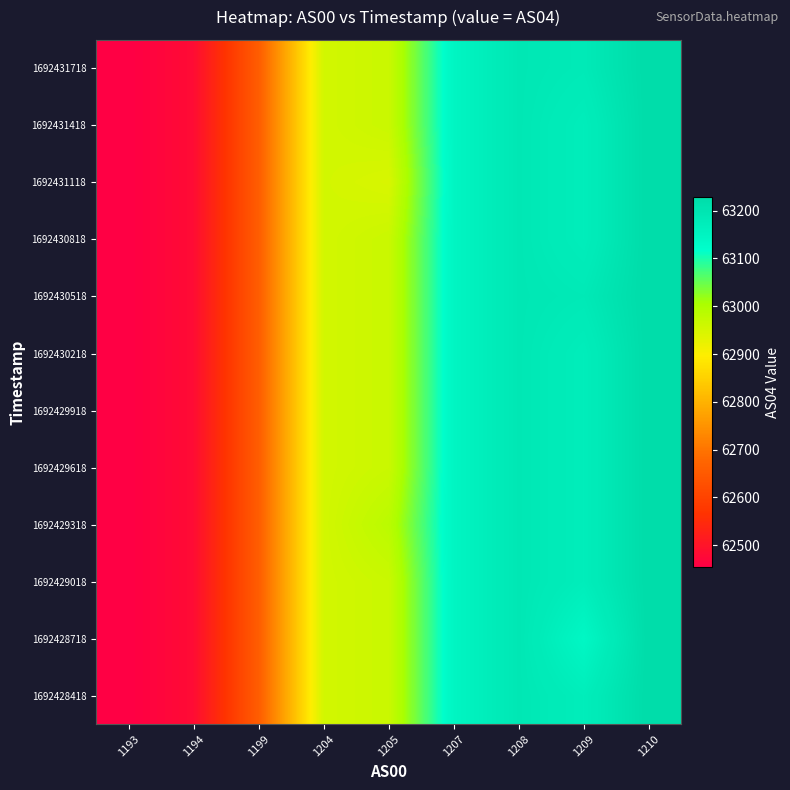

Reading left to right, list all the values displayed in this chart.

1692428418: 1193=62455.0	1194=62482.0	1199=62657.0	1204=62954.0	1205=62965.0	1207=63147.0	1208=63193.0	1209=63170.3	1210=63228.0
1692428718: 1193=62455.0	1194=62482.0	1199=62657.0	1204=62954.0	1205=62965.0	1207=63147.0	1208=63193.0	1209=63141.0	1210=63228.0
1692429018: 1193=62455.0	1194=62482.0	1199=62657.0	1204=62954.0	1205=62965.0	1207=63147.0	1208=63193.0	1209=63170.3	1210=63228.0
1692429318: 1193=62455.0	1194=62482.0	1199=62657.0	1204=62954.0	1205=62984.0	1207=63147.0	1208=63193.0	1209=63170.3	1210=63228.0
1692429618: 1193=62455.0	1194=62482.0	1199=62657.0	1204=62954.0	1205=62965.0	1207=63147.0	1208=63193.0	1209=63170.3	1210=63228.0
1692429918: 1193=62455.0	1194=62482.0	1199=62657.0	1204=62954.0	1205=62965.0	1207=63147.0	1208=63193.0	1209=63170.3	1210=63228.0
1692430218: 1193=62455.0	1194=62482.0	1199=62657.0	1204=62954.0	1205=62965.0	1207=63147.0	1208=63193.0	1209=63170.3	1210=63228.0
1692430518: 1193=62455.0	1194=62482.0	1199=62657.0	1204=62954.0	1205=62965.0	1207=63147.0	1208=63193.0	1209=63186.0	1210=63228.0
1692430818: 1193=62455.0	1194=62482.0	1199=62657.0	1204=62954.0	1205=62965.0	1207=63147.0	1208=63193.0	1209=63170.3	1210=63228.0
1692431118: 1193=62455.0	1194=62482.0	1199=62657.0	1204=62954.0	1205=62946.0	1207=63147.0	1208=63193.0	1209=63170.3	1210=63228.0
1692431418: 1193=62455.0	1194=62482.0	1199=62657.0	1204=62954.0	1205=62965.0	1207=63147.0	1208=63193.0	1209=63170.3	1210=63228.0
1692431718: 1193=62455.0	1194=62482.0	1199=62657.0	1204=62954.0	1205=62965.0	1207=63147.0	1208=63193.0	1209=63184.0	1210=63228.0